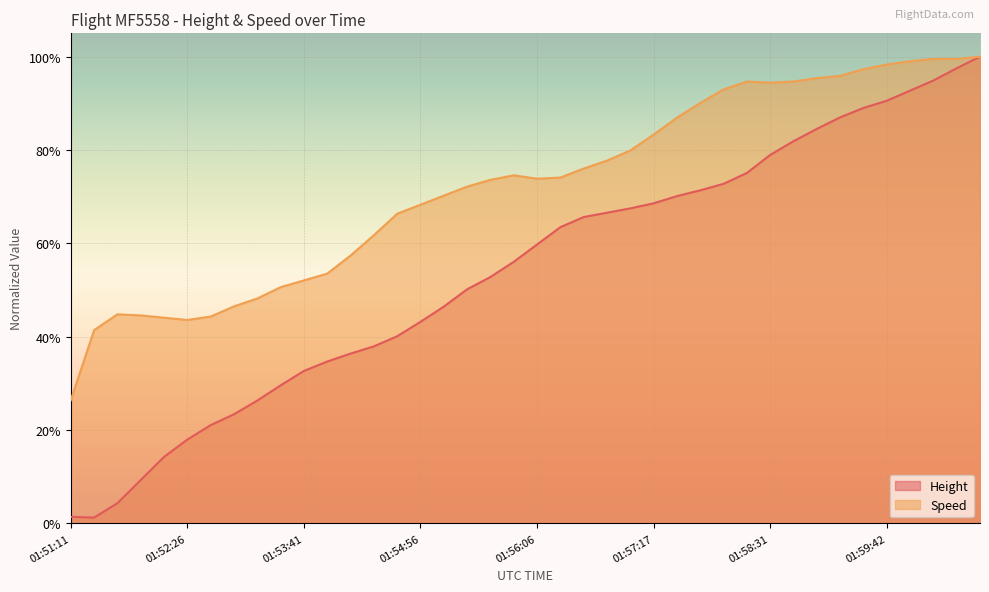

How many interior local valleys does the Height series have?

1